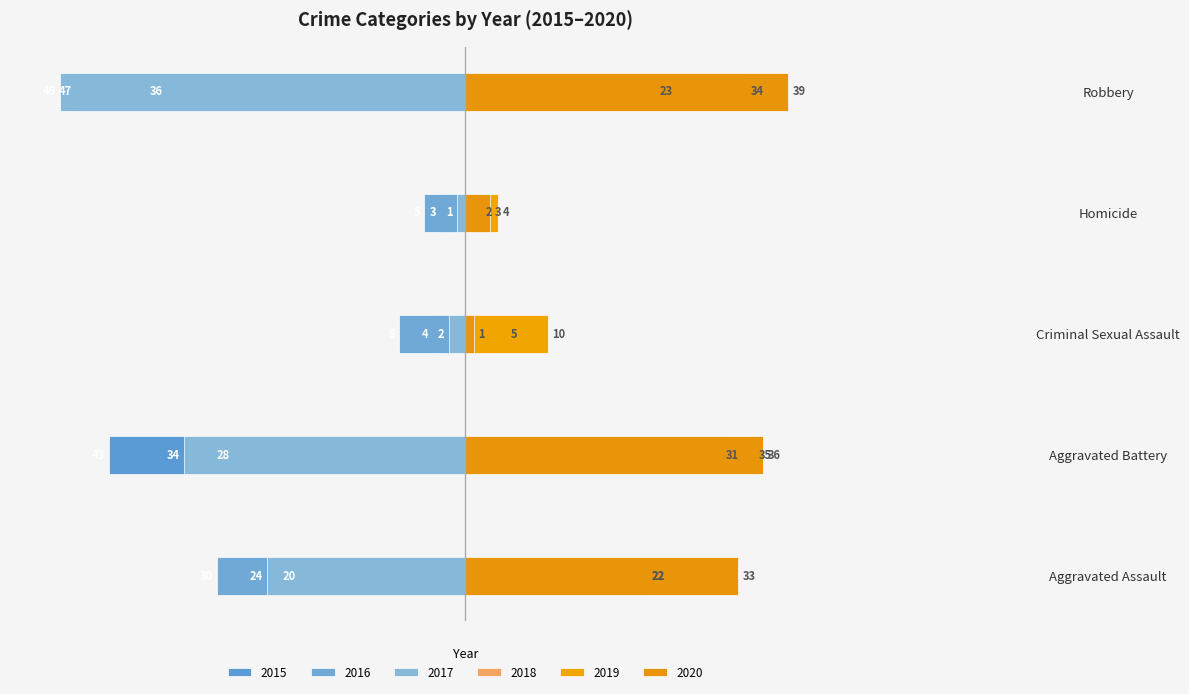

What is the label of the 4th bar from the right?

Aggravated Battery